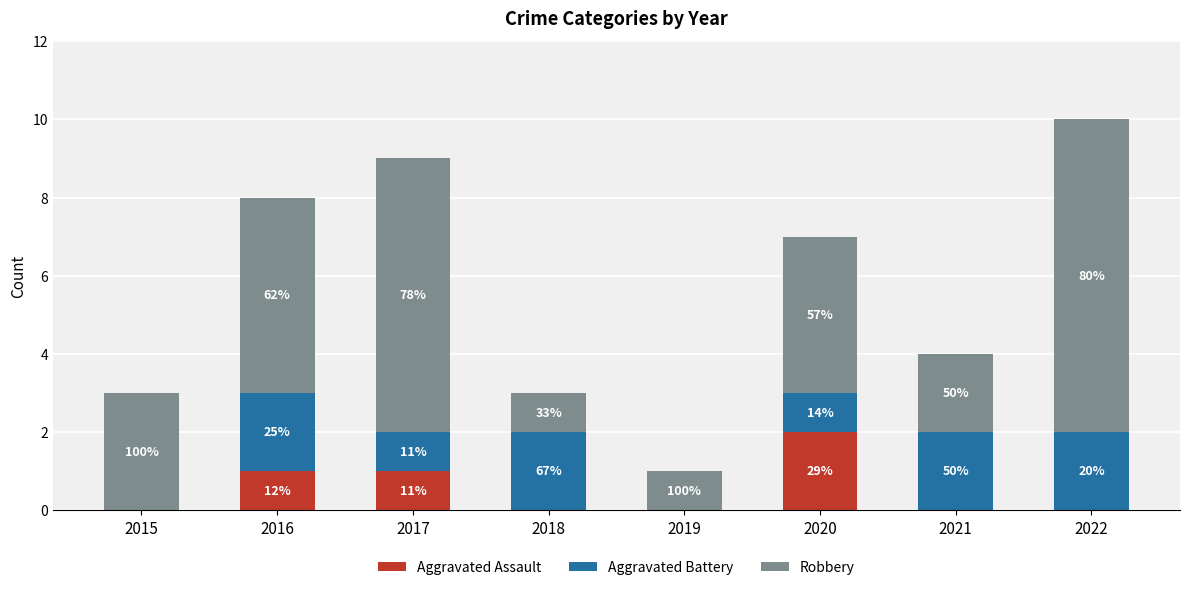

What are all the series names shown in the legend?

Aggravated Assault, Aggravated Battery, Robbery